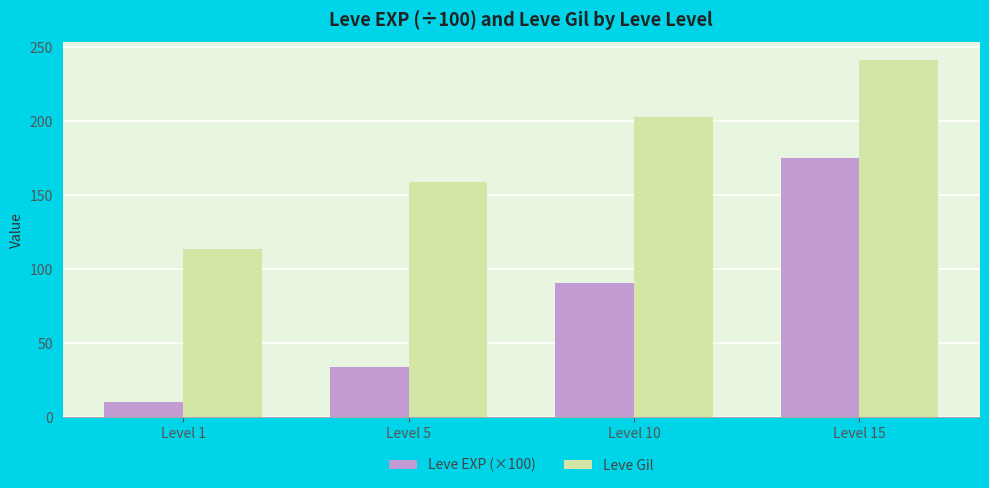

What is the average value of the Leve Gil series?

179.2